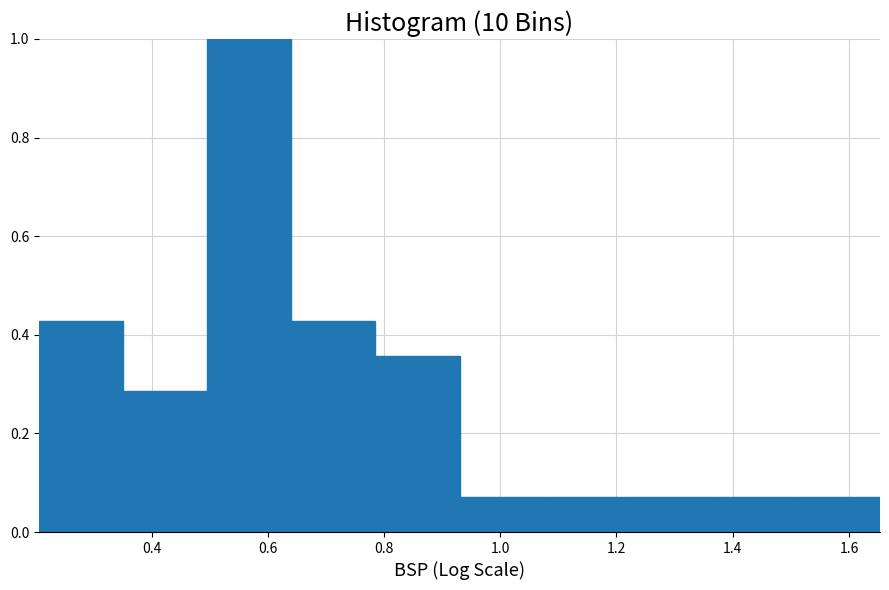

Which range on the x-axis has the tallest bar?

0.50 to 0.64